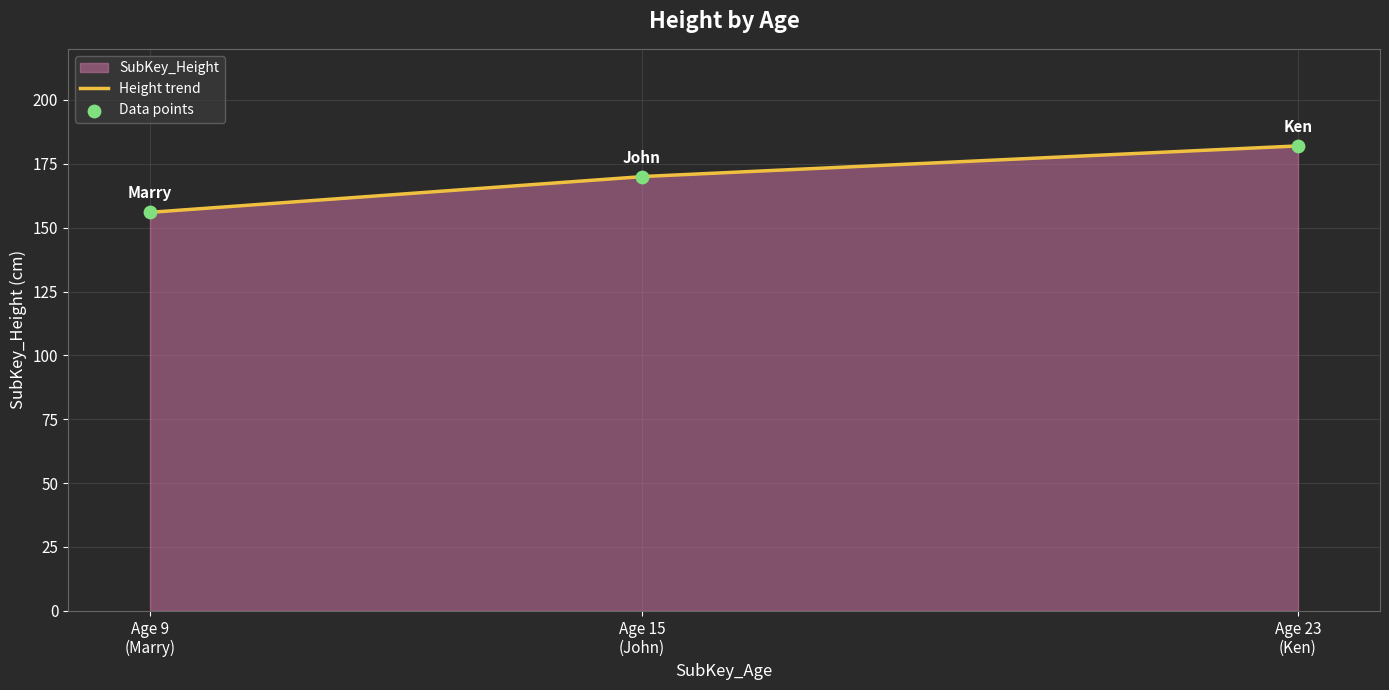

Between 23 and 15, which is larger?

23